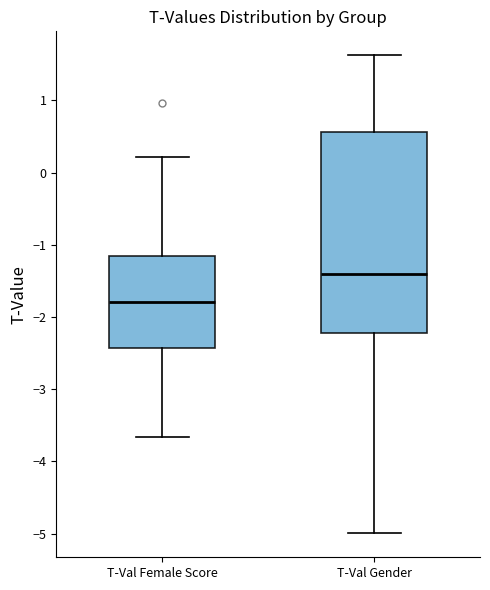

Which box's median line is the lowest?

T-Val Female Score